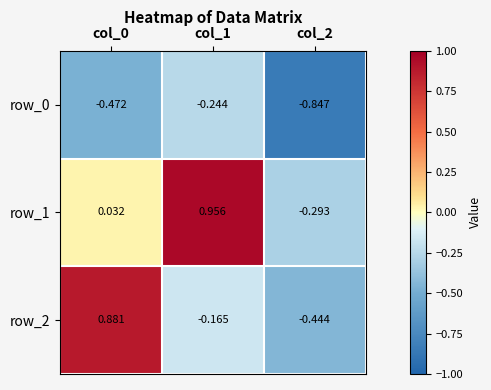

Rank the series by their average value, from highest to lowest.

row_1, row_2, row_0